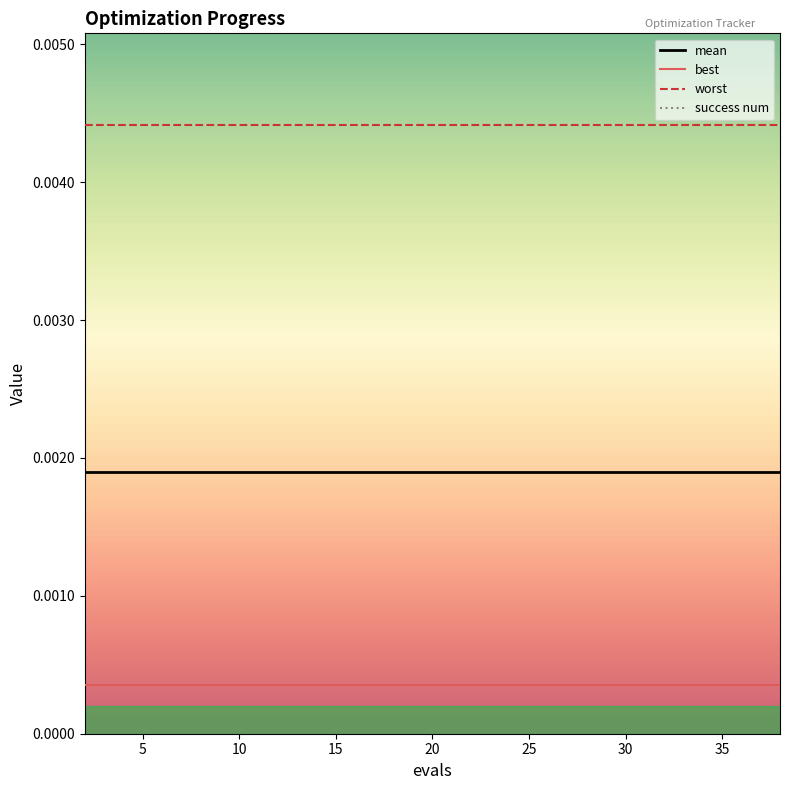

True or false: success num and mean intersect in this chart.

False